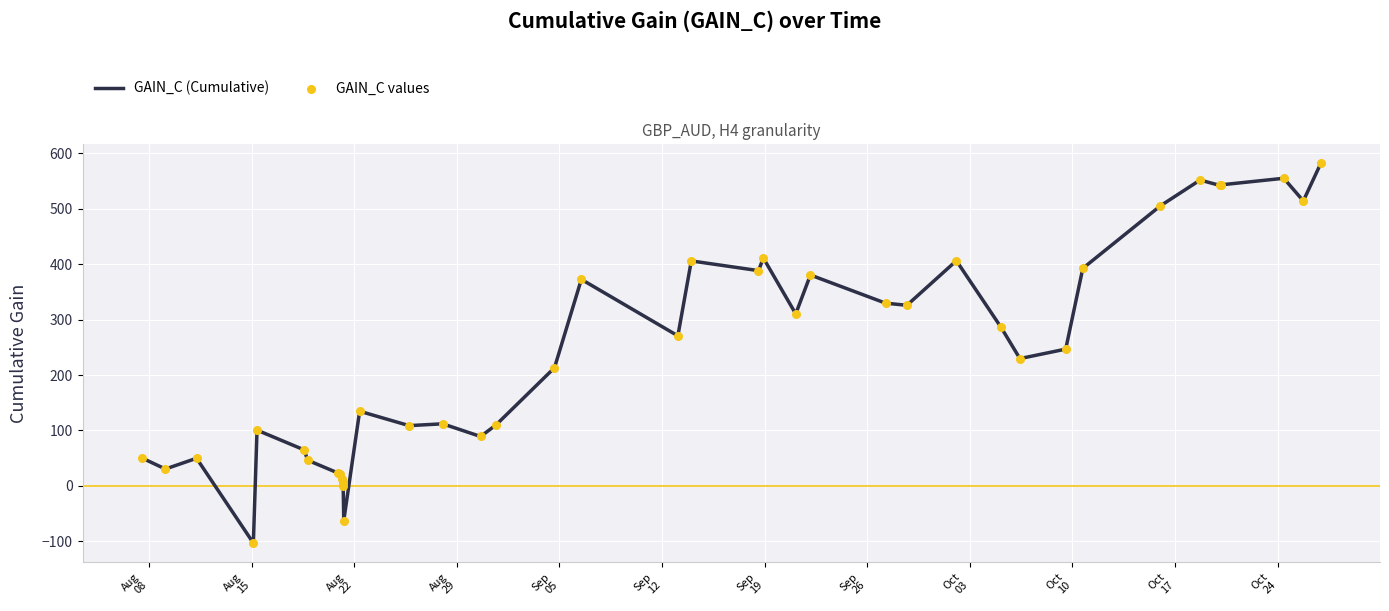

What is the difference between the maximum and minimum values?

686.2